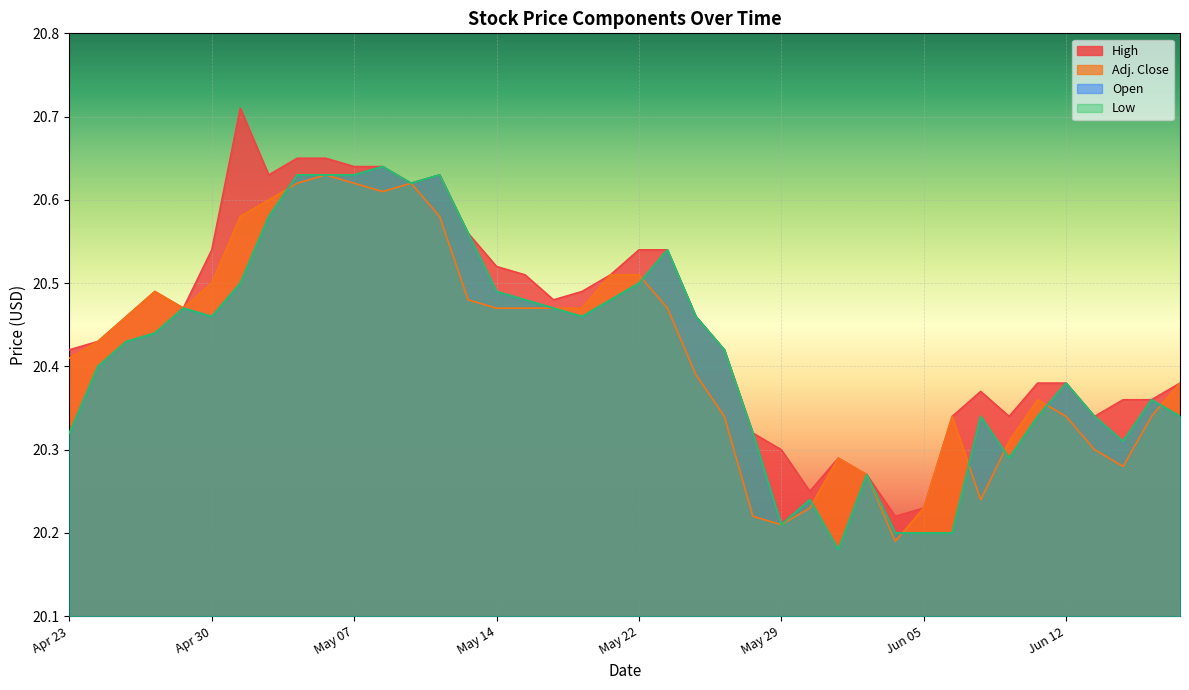

How many interior local peaks does the Open series have?

9